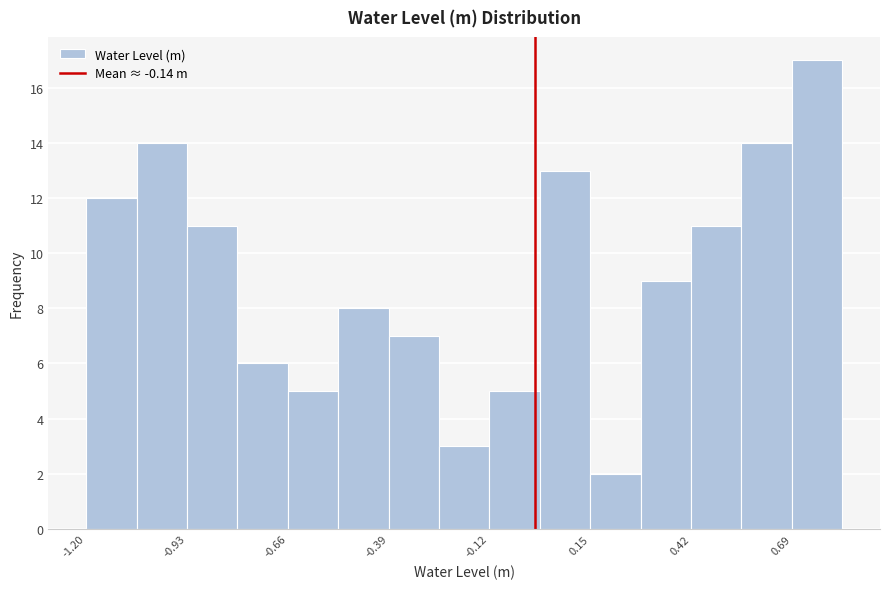

Around what value on the x-axis is the tallest bar? Give the approximate position of its centre, as read against the axis.

0.75